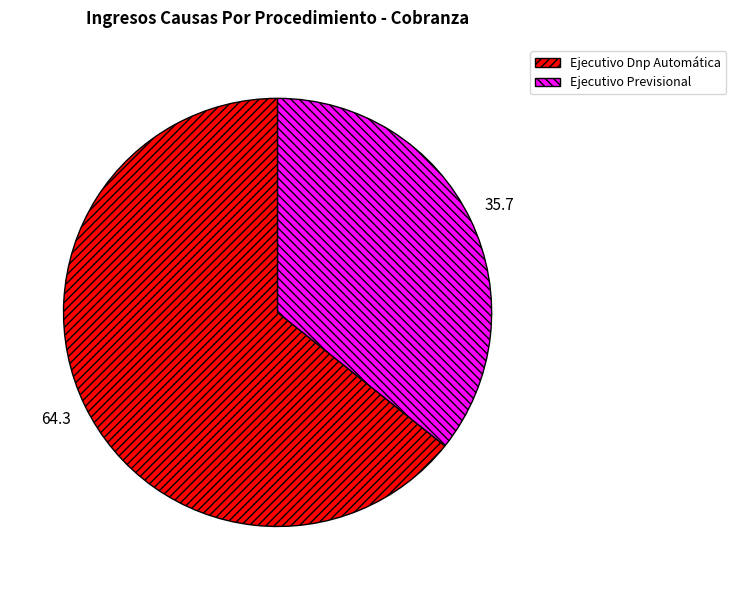

Which category has the smallest portion of the pie?

Ejecutivo Previsional